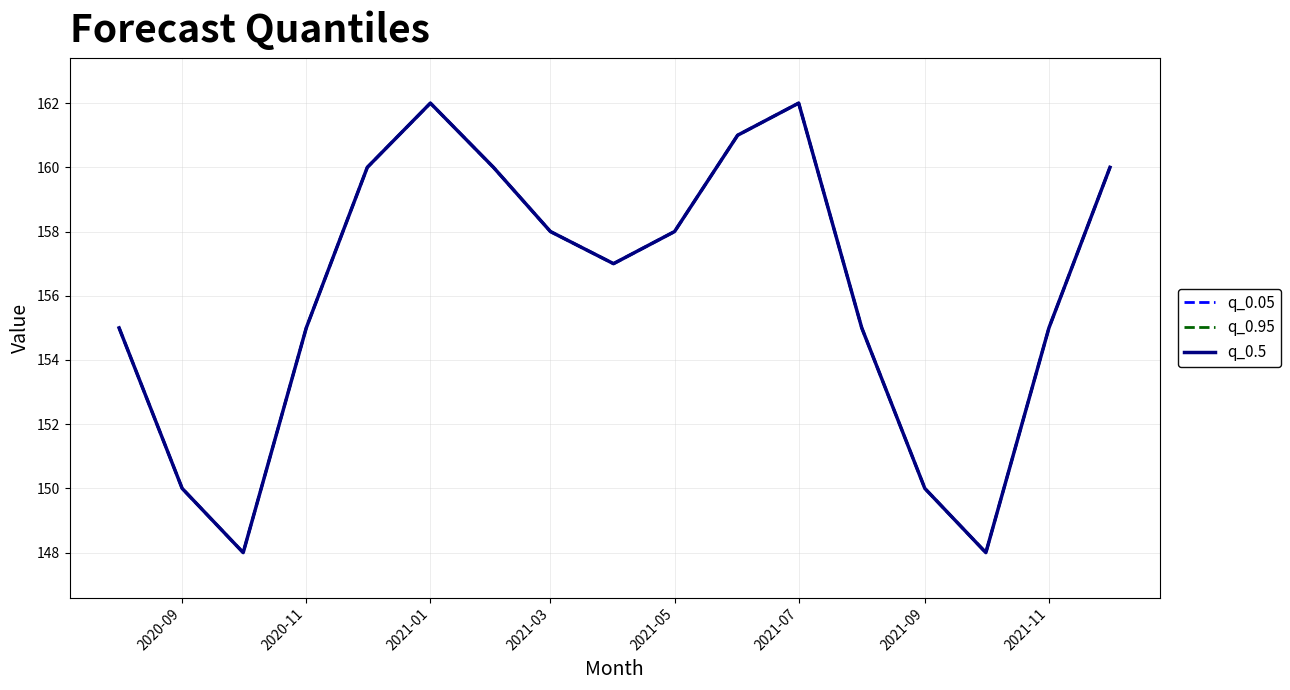

Does the chart display data point markers on the line(s)?

No